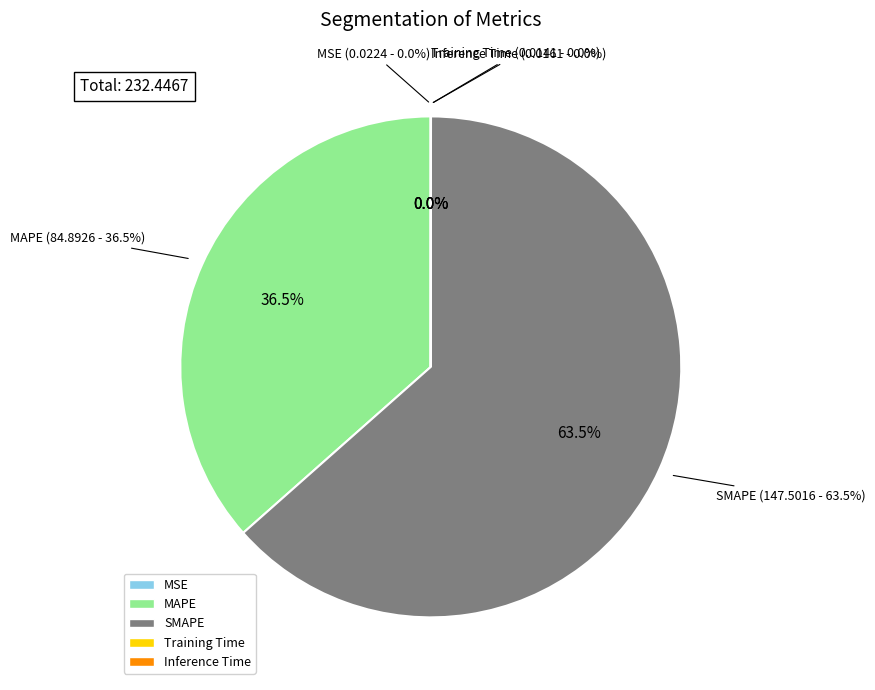

What is the largest slice in the pie chart?

SMAPE